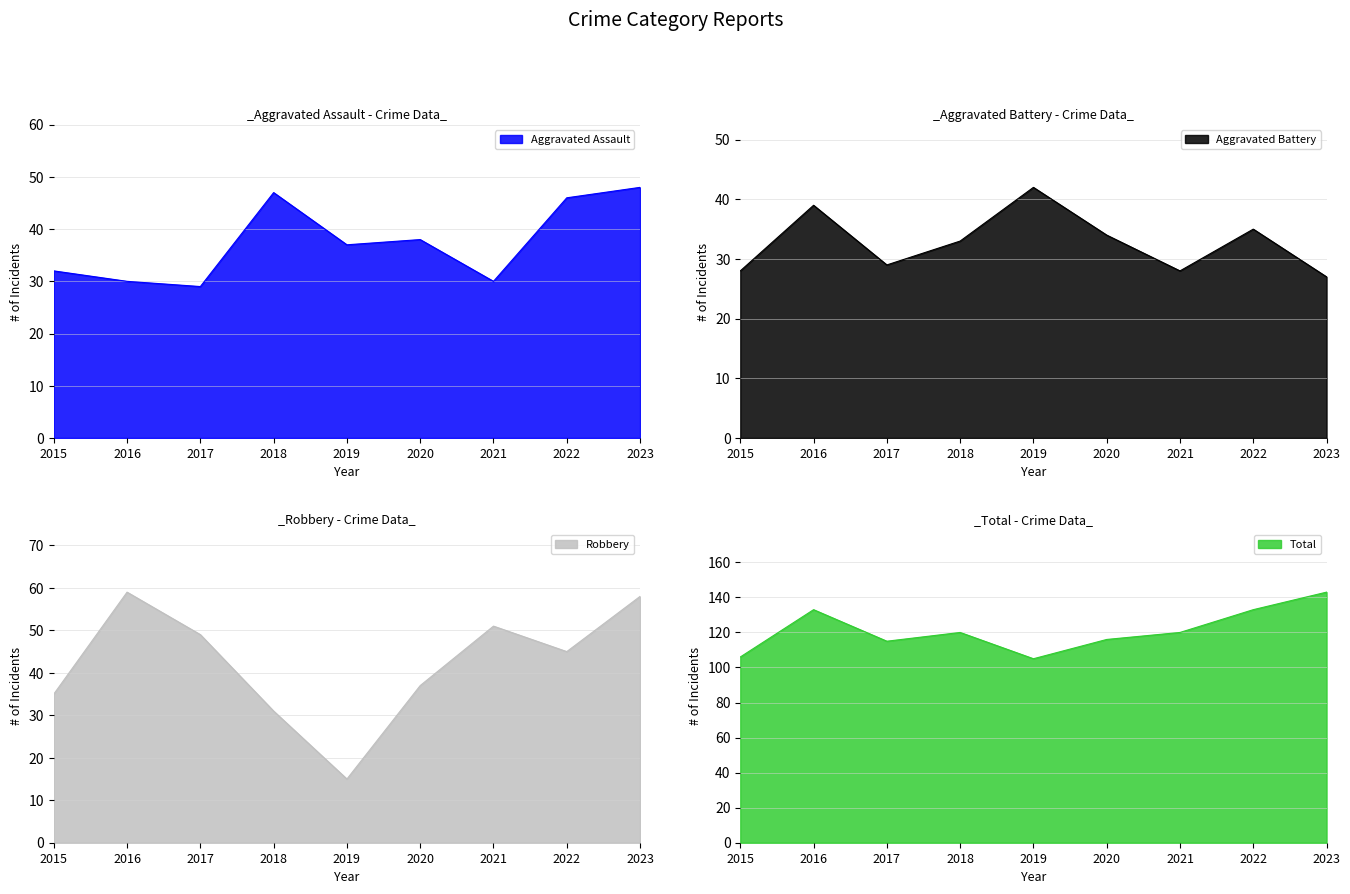

What is the total value across all series at 2018?

231